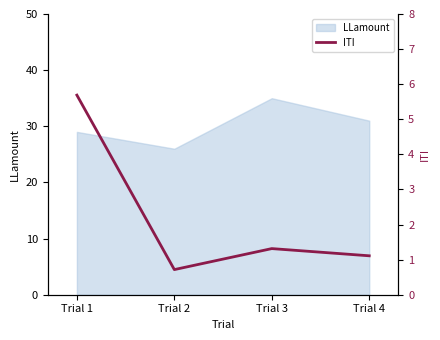

What is the value of the 2nd point from the left?

0.7